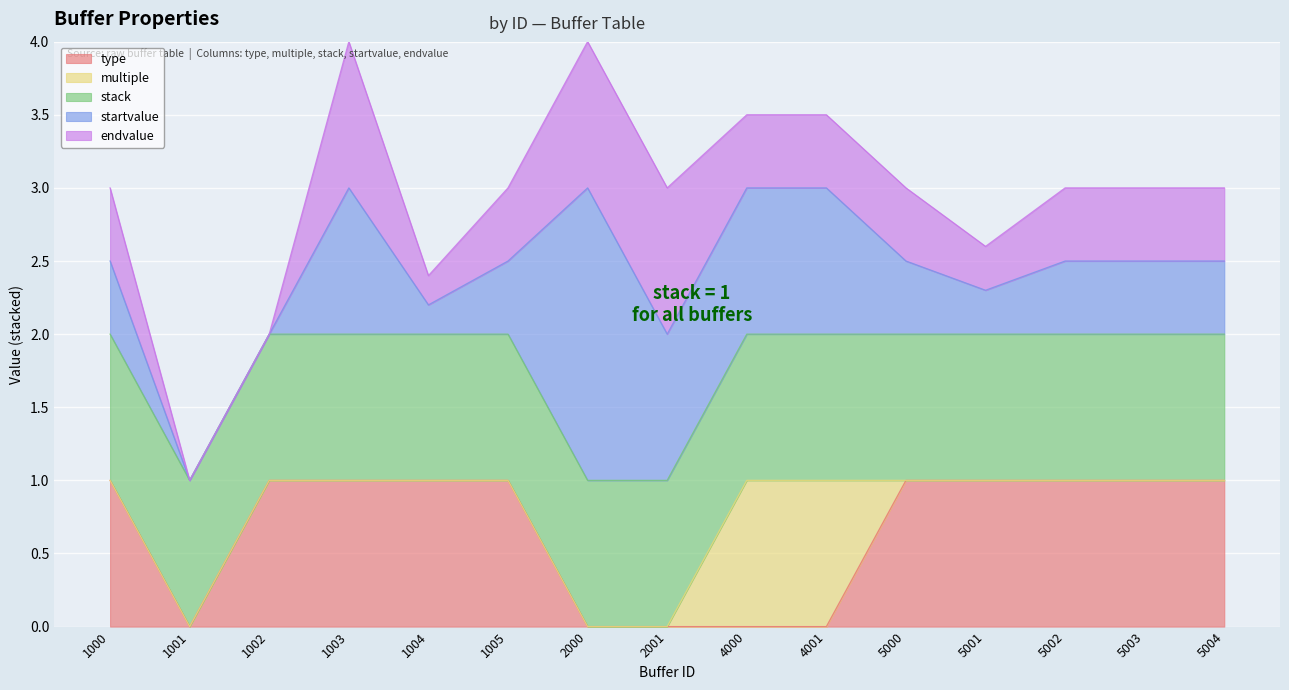

At which label is multiple closest to 0?

1000